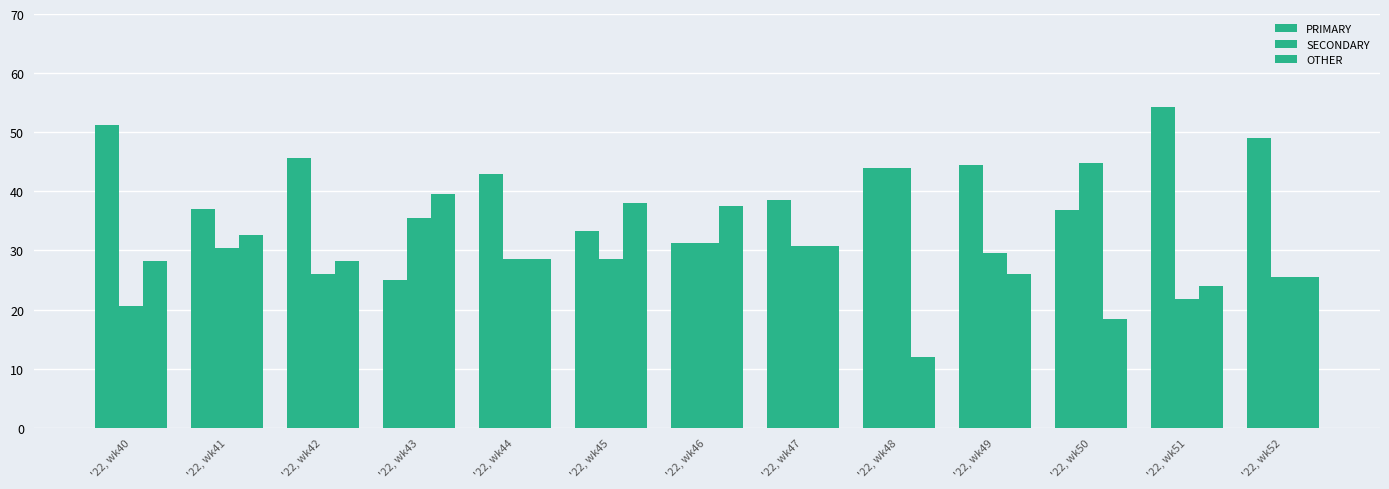

Where does the OTHER series first go above 28?

'22, wk40